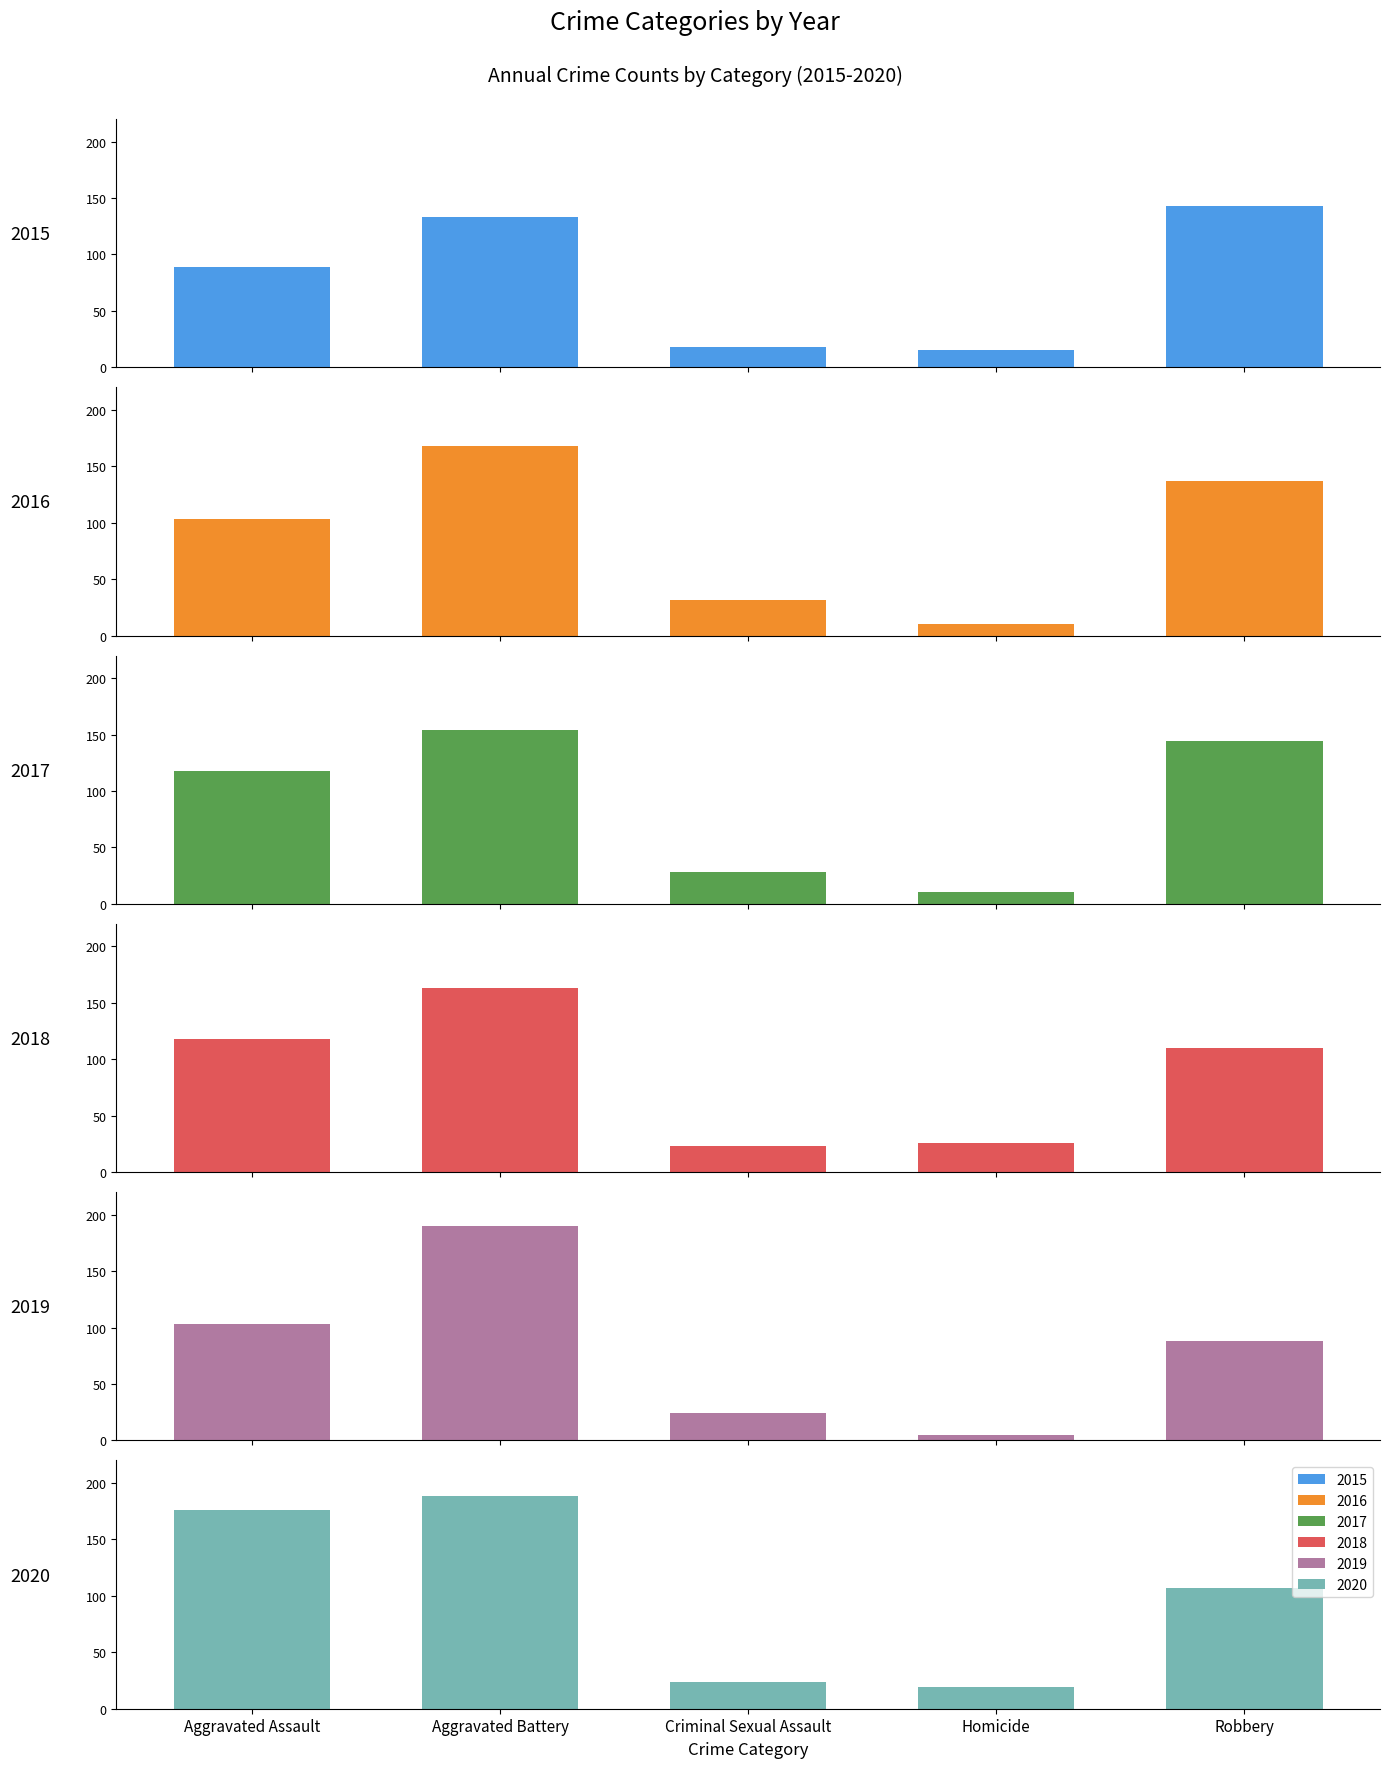

Reading right to left, list all the values displayed in this chart.

2015: 143	15	18	133	89
2016: 137	10	32	168	103
2017: 144	11	28	154	118
2018: 110	26	23	163	118
2019: 88	5	24	190	103
2020: 107	19	24	188	176